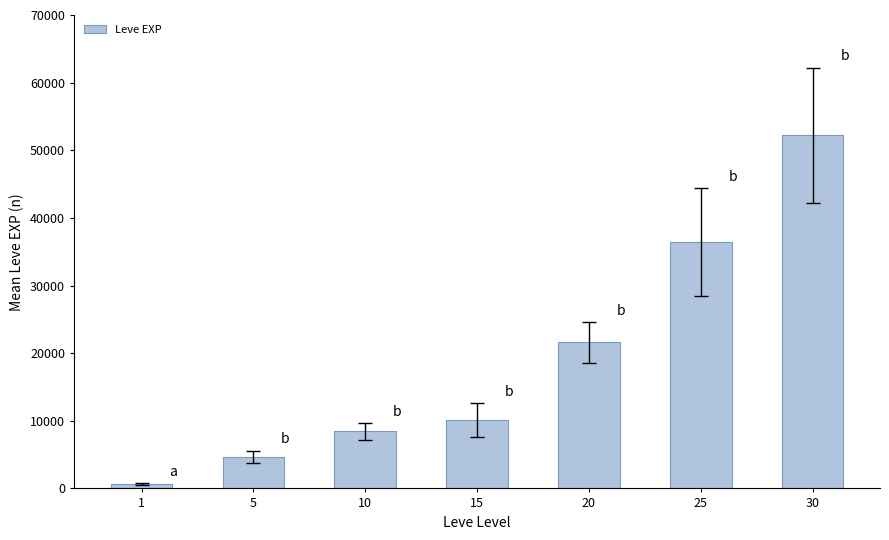

Rank the categories by value from lowest to highest.

1, 5, 10, 15, 20, 25, 30